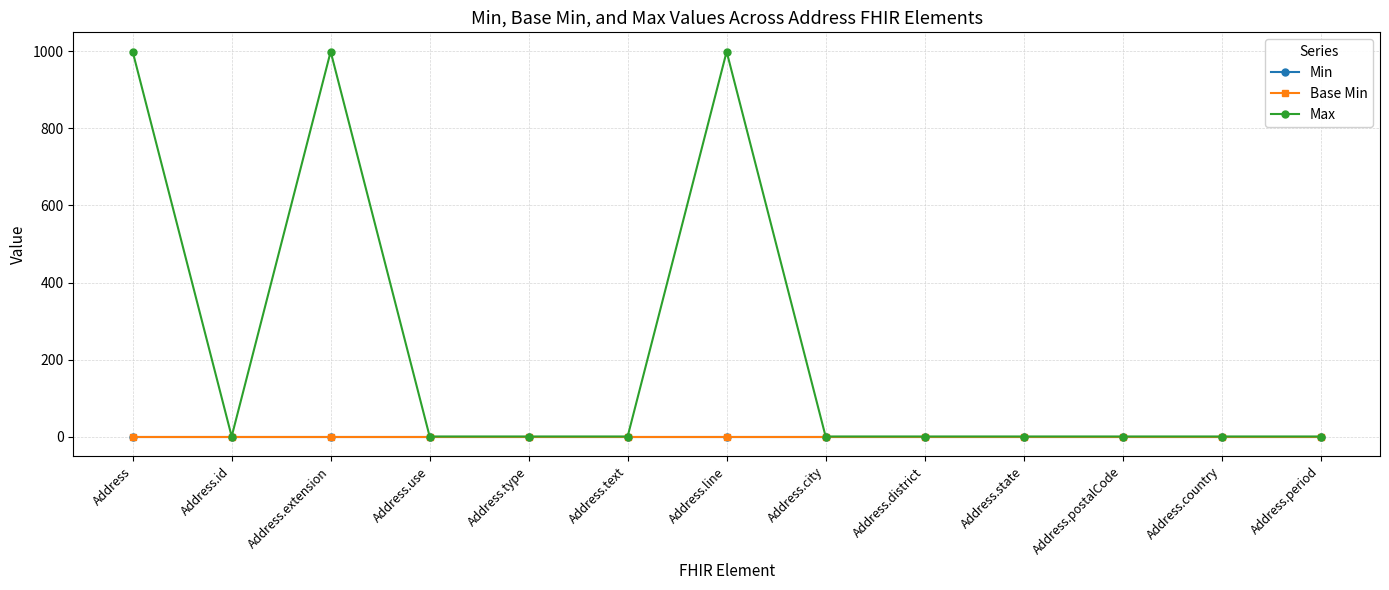

In Max, how many points are higher than both neighbors (excluding endpoints)?

2